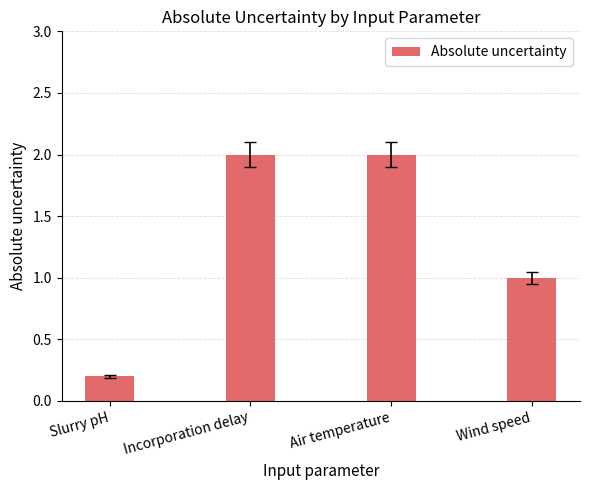

What is the greatest value displayed?

2.0